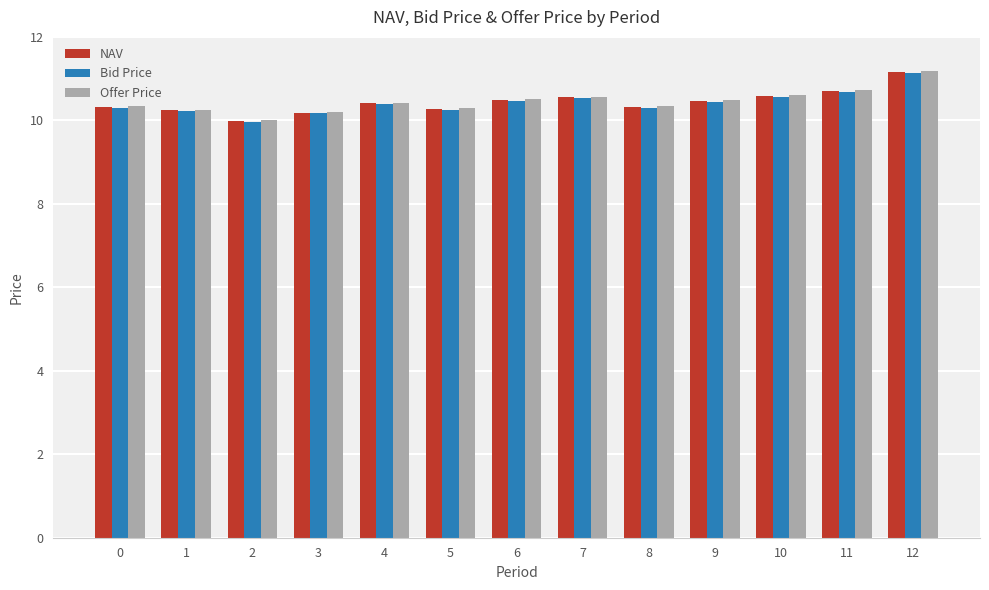

What is the greatest value displayed?

11.2